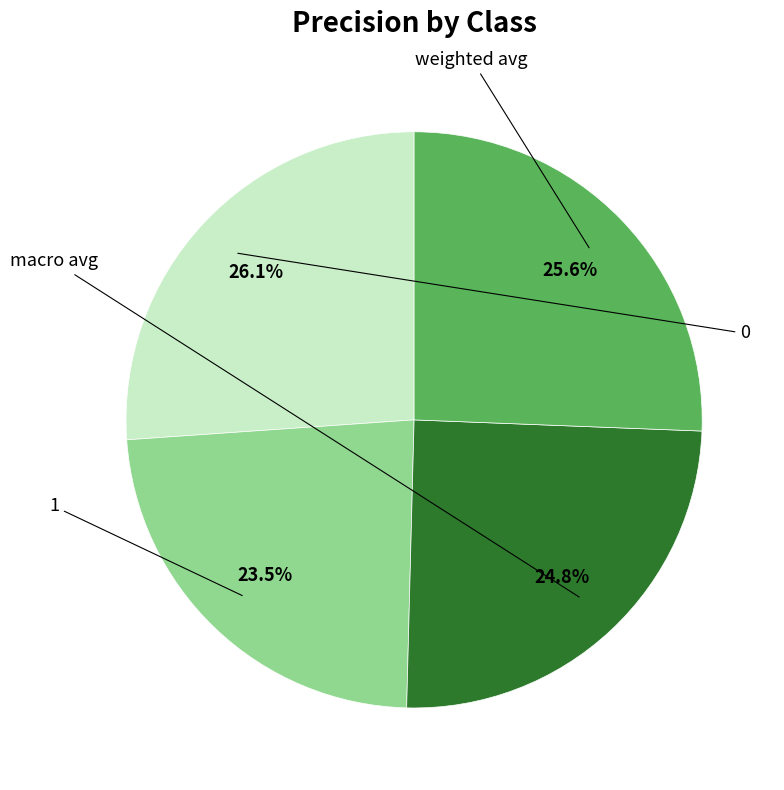

Is there a majority slice in this chart?

No